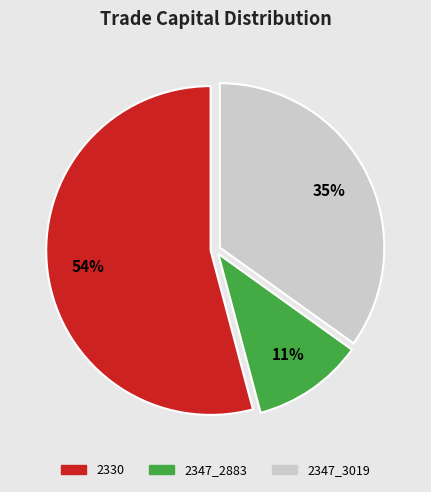

Rank the categories by value from lowest to highest.

2347_2883, 2347_3019, 2330